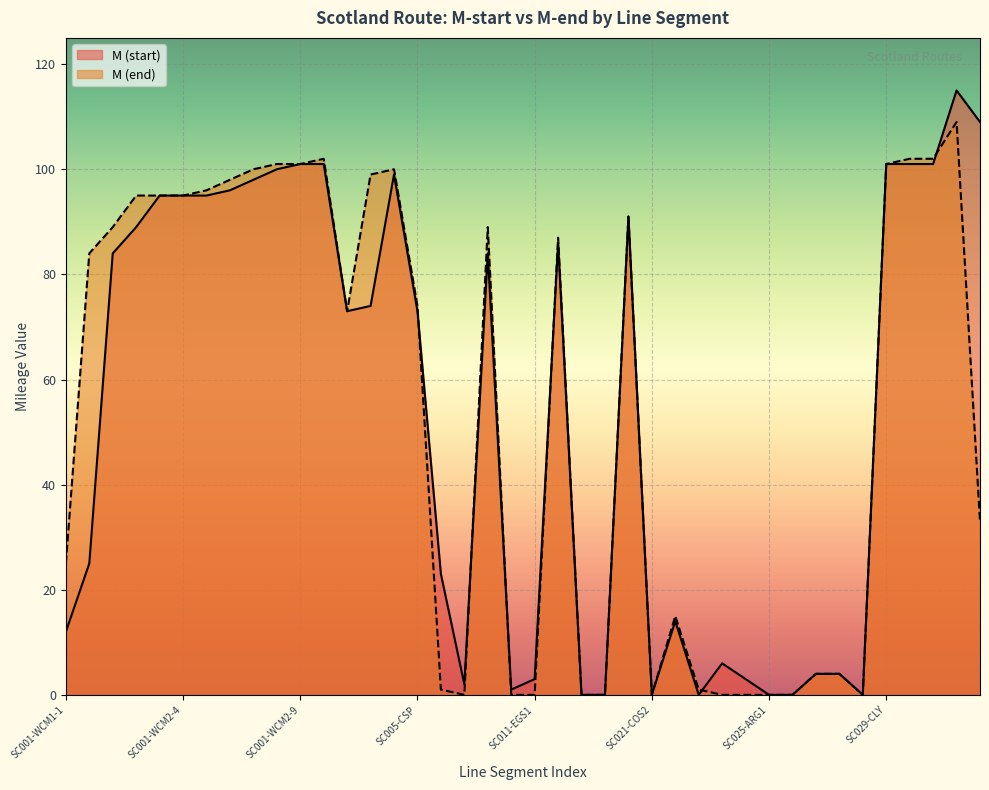

The value of M (end) at SC001-WCM2-8 is 151. True or false?

False